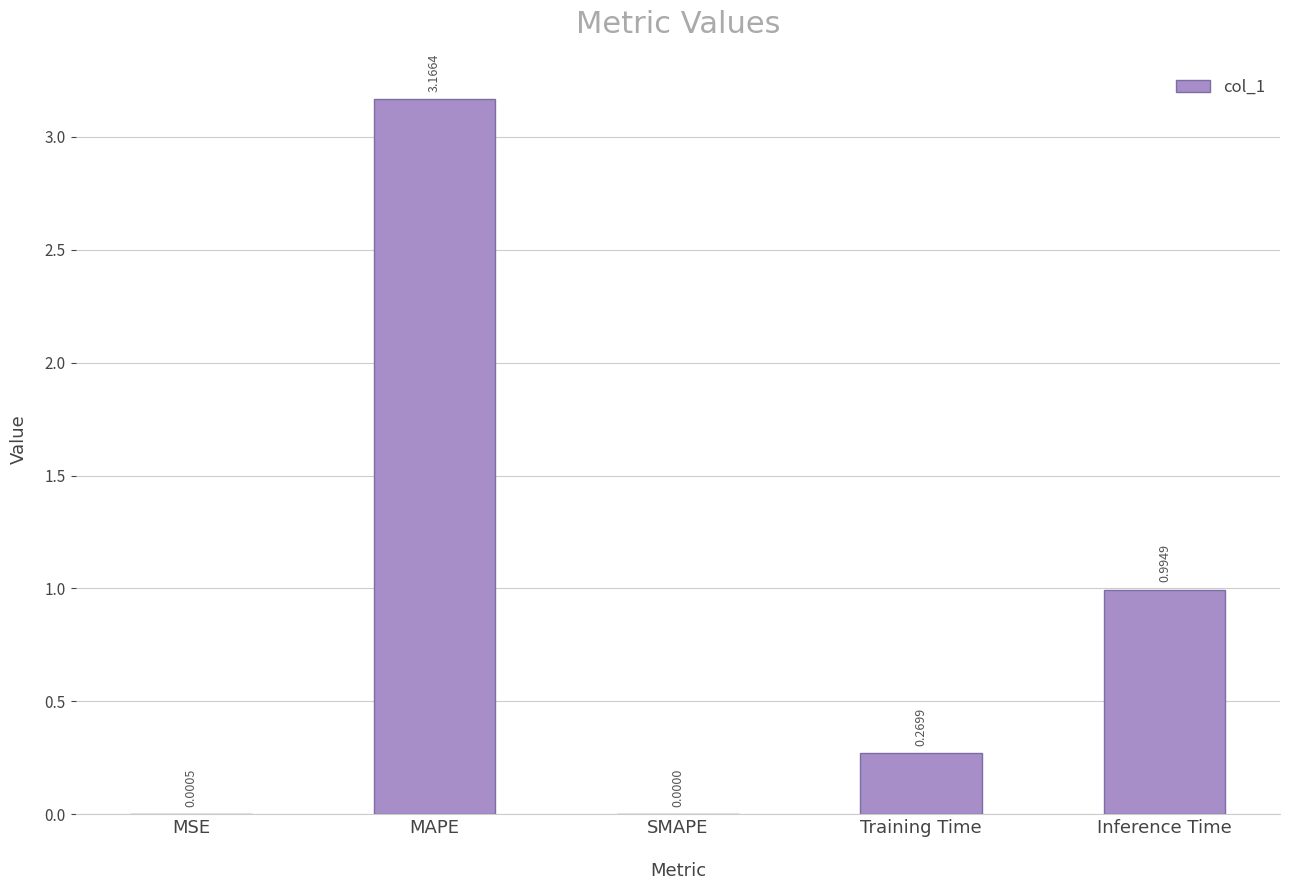

What is the change in value from SMAPE to Inference Time?

+1.0